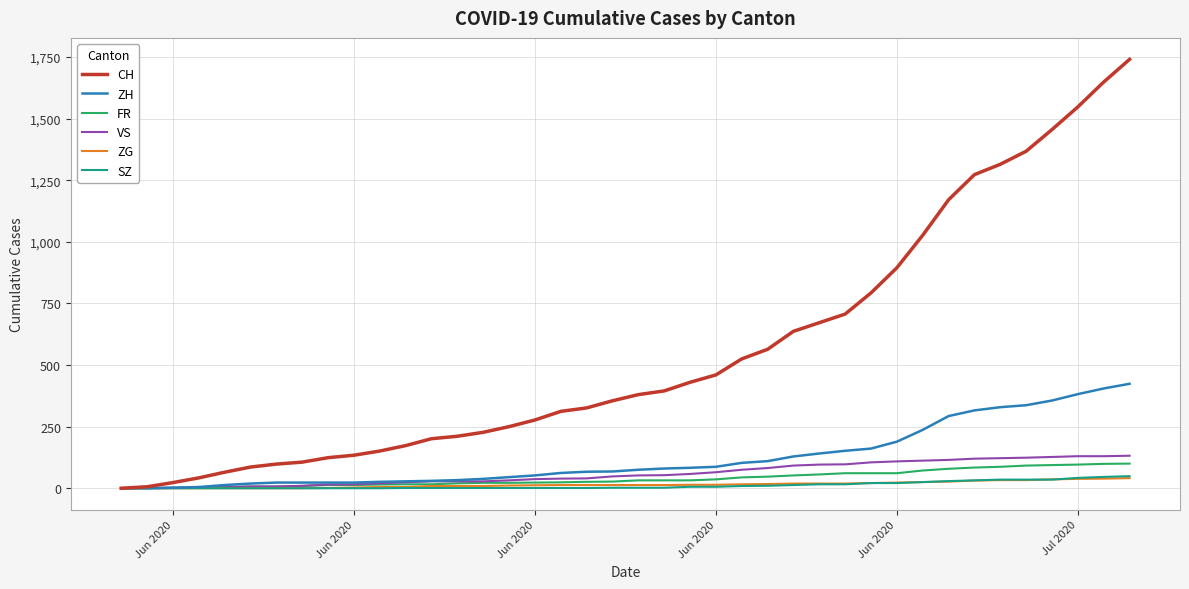

Count the number of data series in this chart.

6